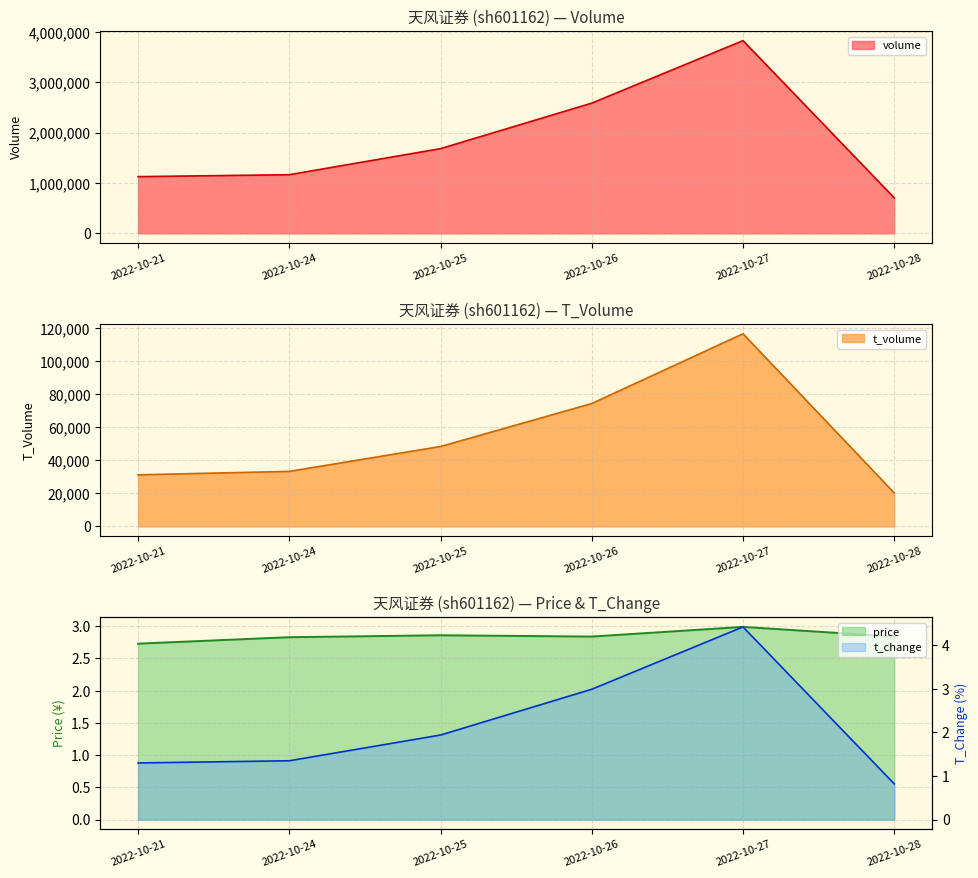

What is the value of the price point at the 2nd from the left?

2.8